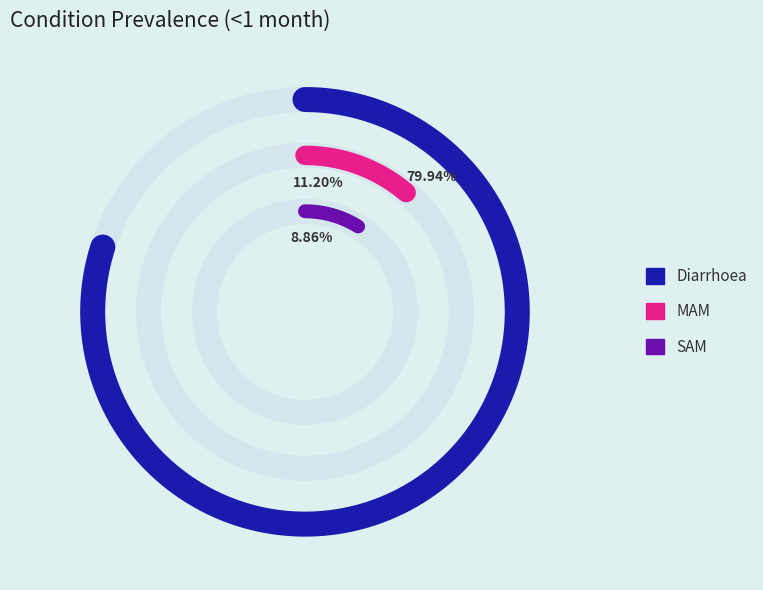

Which slice represents more than half of the pie?

Diarrhoea